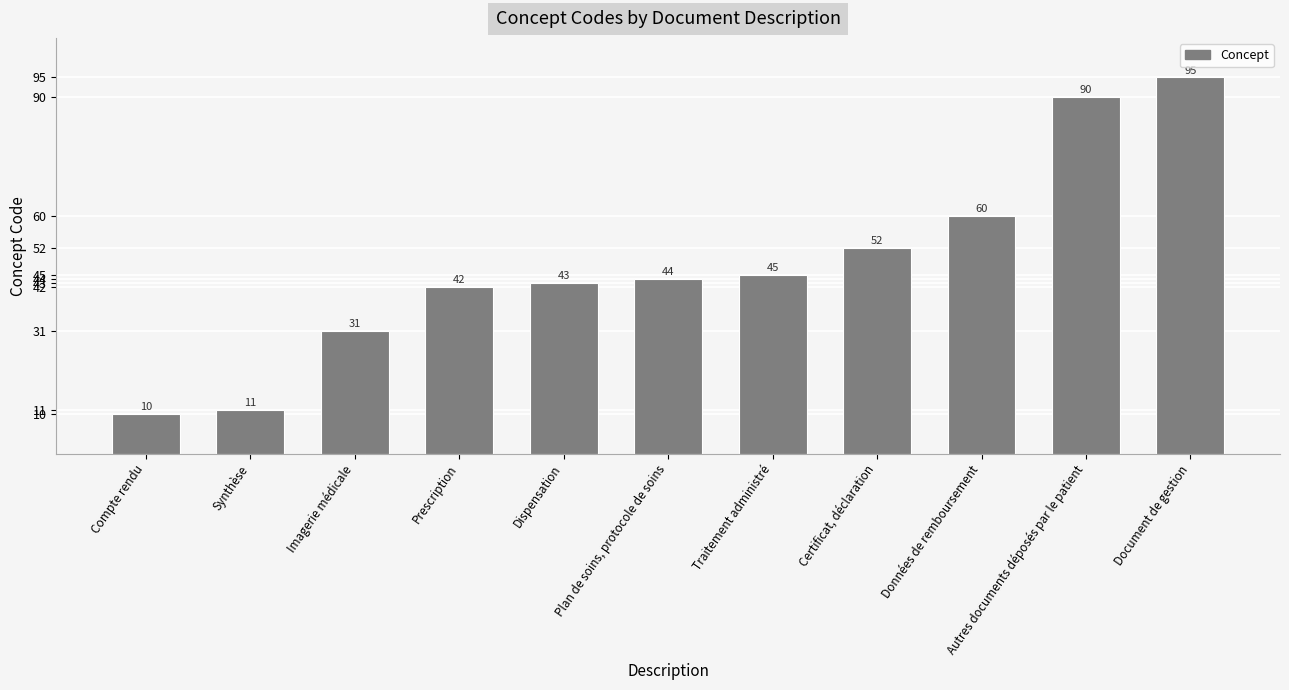

What is the value of the 7th bar from the left?

45